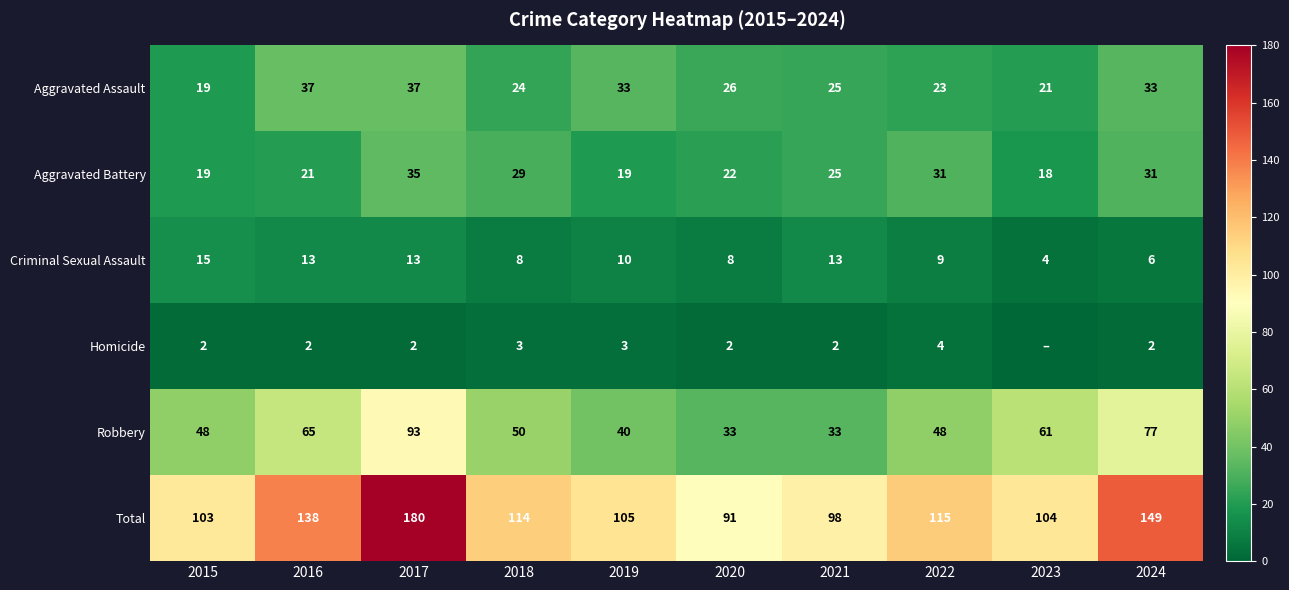

Read the Total value at 2016.

138